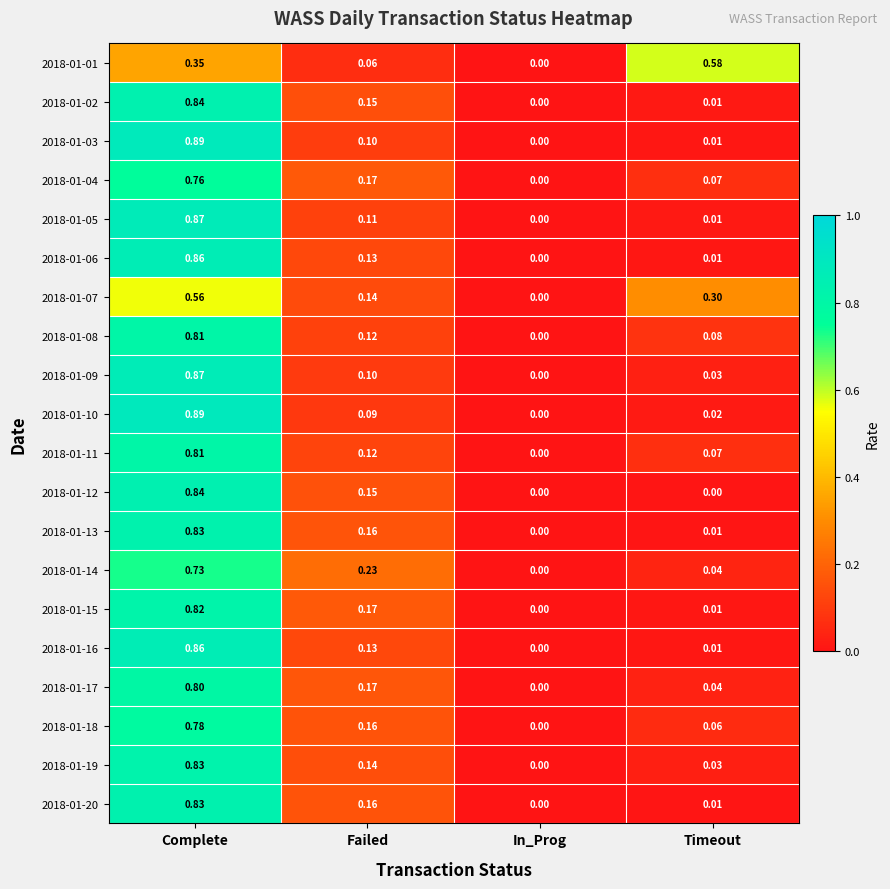

Is the value of 2018-01-13 at Timeout greater than the value of 2018-01-20 at Failed?

No